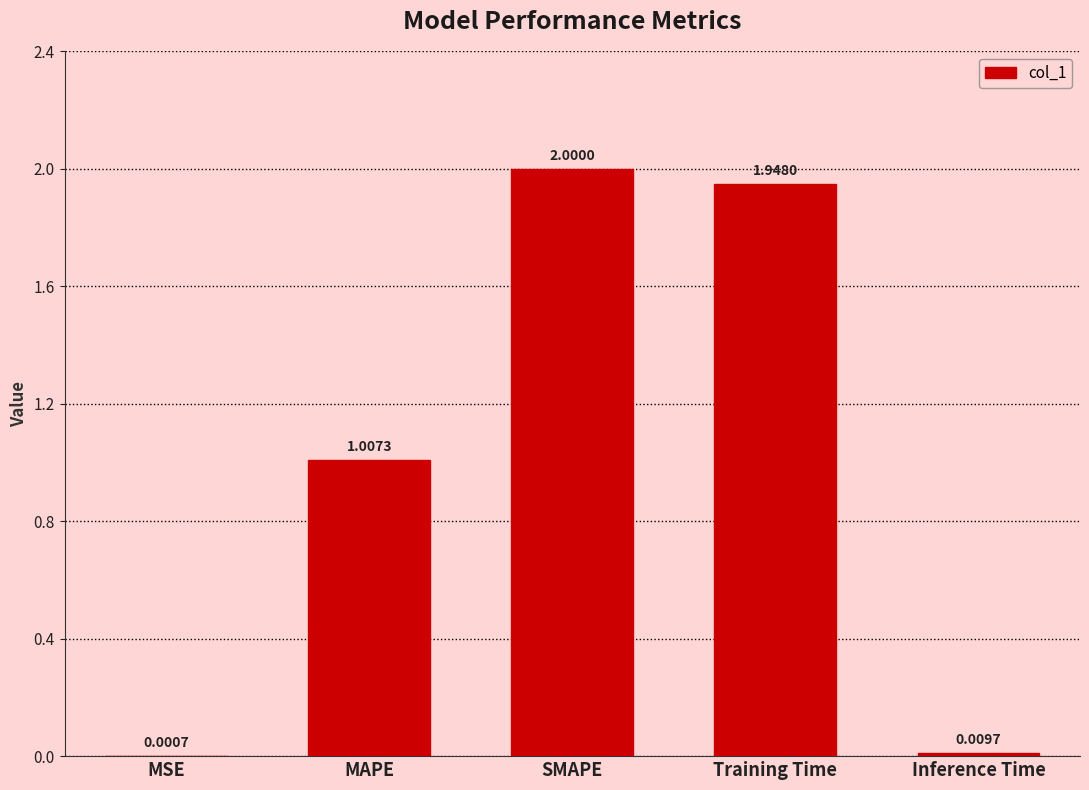

What is the change in value from MAPE to Inference Time?

-1.0